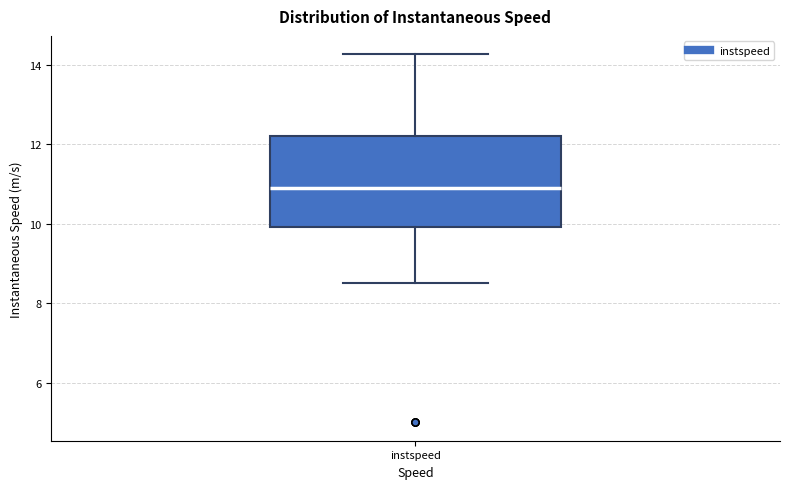

Where is the lower edge of the box for instspeed on the y-axis? The values are not printed on the chart, so give them approximately, as read against the axis.

10.0